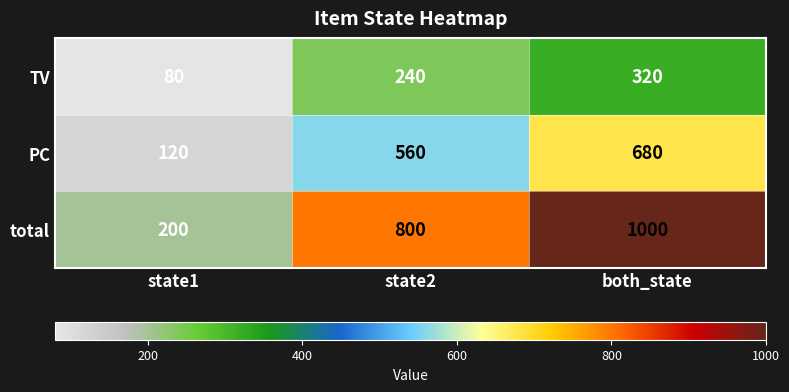

At how many categories does at least one series exceed 315?

2